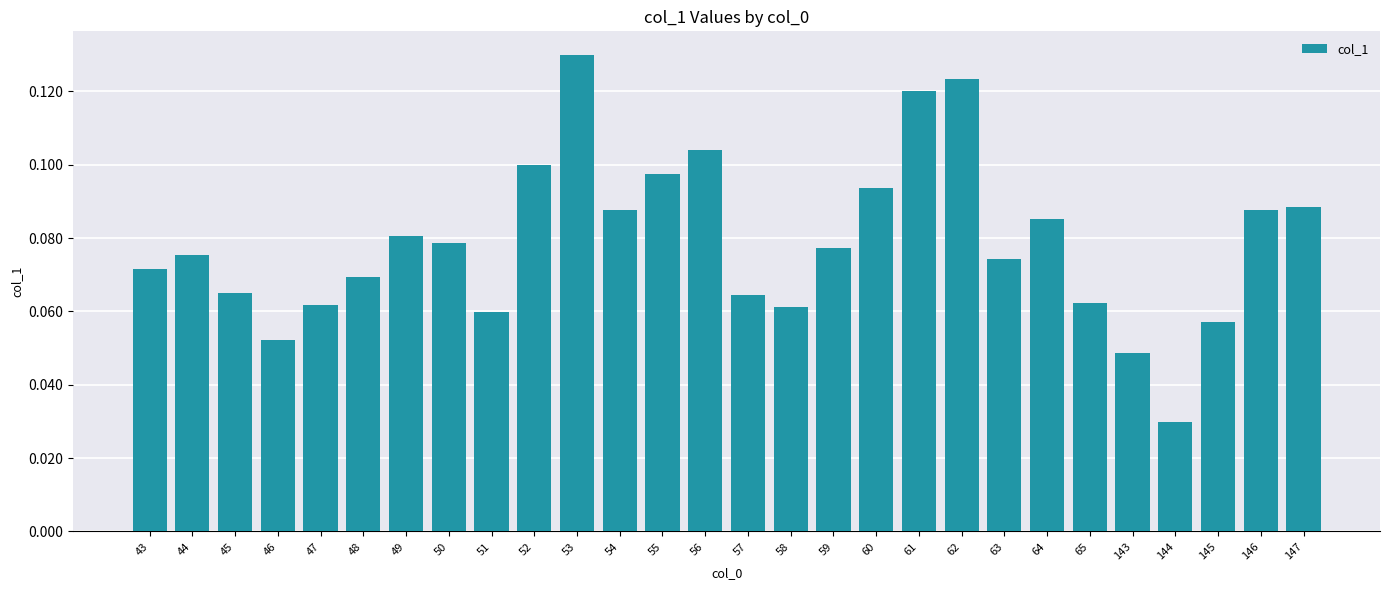

Which category has the highest value across all series?

53